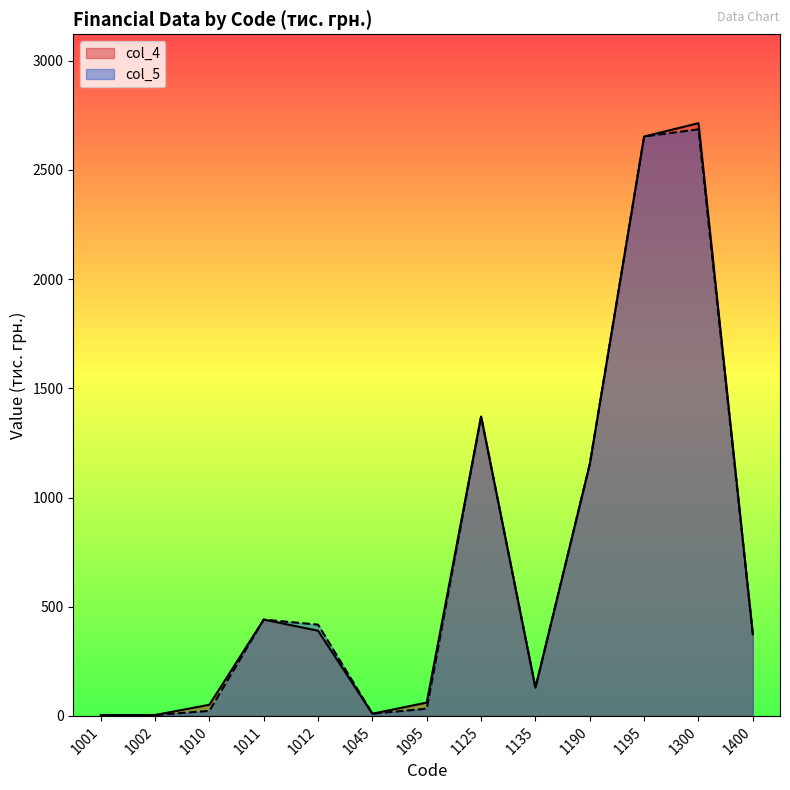

Is it true that col_4 equals 4 at 1002?

True